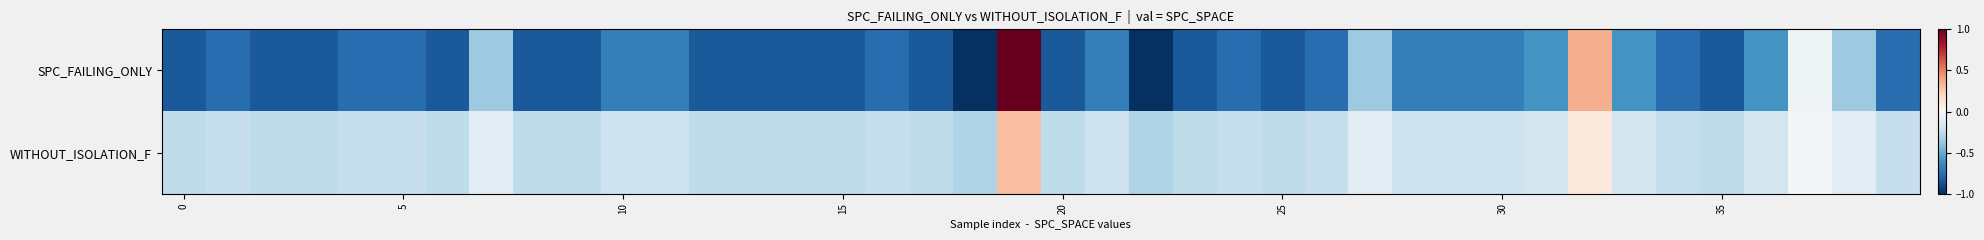

Reading left to right, transcribe all the data shown in this chart.

SPC_FAILING_ONLY: -0.8	-0.8	-0.8	-0.8	-0.8	-0.8	-0.8	-0.4	-0.8	-0.8	-0.7	-0.7	-0.8	-0.8	-0.8	-0.8	-0.8	-0.8	-1.0	1.0	-0.8	-0.7	-1.0	-0.8	-0.8	-0.8	-0.8	-0.4	-0.7	-0.7	-0.7	-0.6	0.4	-0.6	-0.8	-0.8	-0.6	-0.0	-0.4	-0.8
WITHOUT_ISOLATION_F: -0.3	-0.2	-0.3	-0.3	-0.2	-0.2	-0.3	-0.1	-0.3	-0.3	-0.2	-0.2	-0.3	-0.3	-0.3	-0.3	-0.2	-0.3	-0.3	0.3	-0.3	-0.2	-0.3	-0.3	-0.2	-0.3	-0.2	-0.1	-0.2	-0.2	-0.2	-0.2	0.1	-0.2	-0.2	-0.3	-0.2	-0.0	-0.1	-0.2